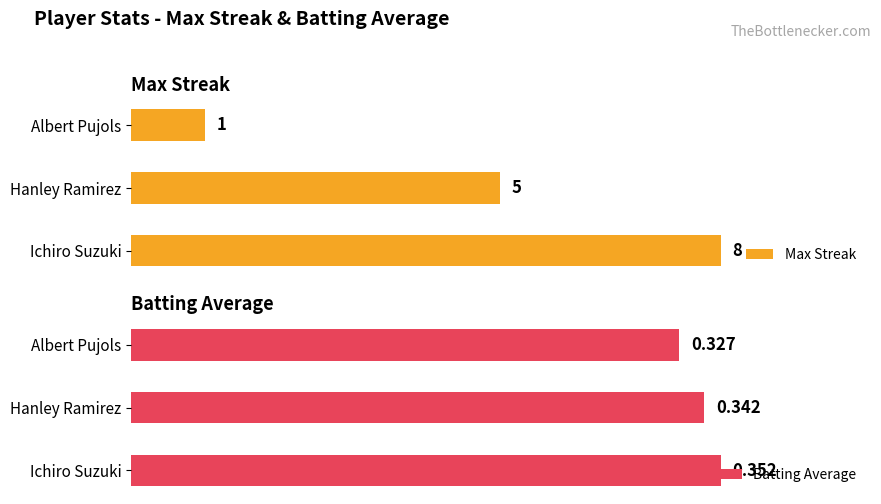

Rank the categories by Max Streak value from lowest to highest.

Albert Pujols, Hanley Ramirez, Ichiro Suzuki